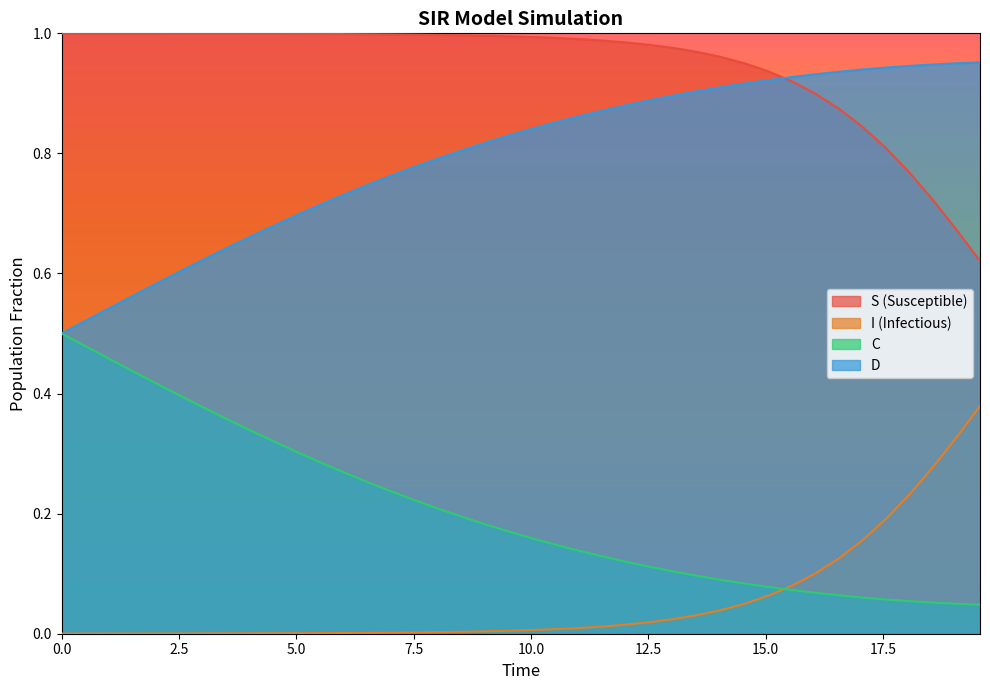

Does the chart display data point markers on the line(s)?

No